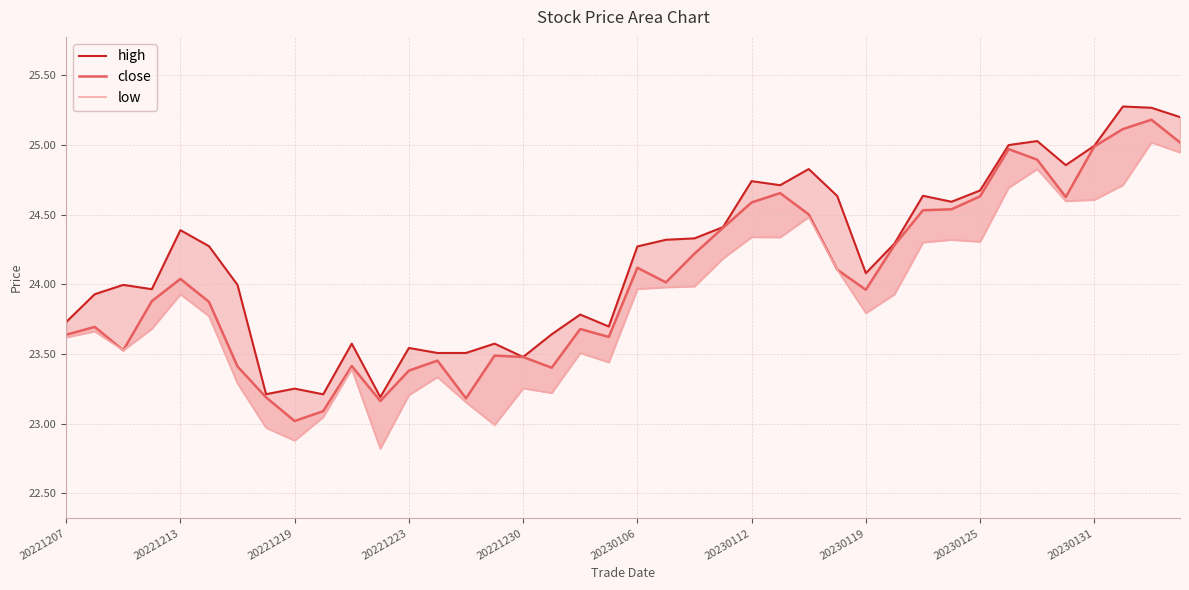

At how many categories does at least one series exceed 24?

22